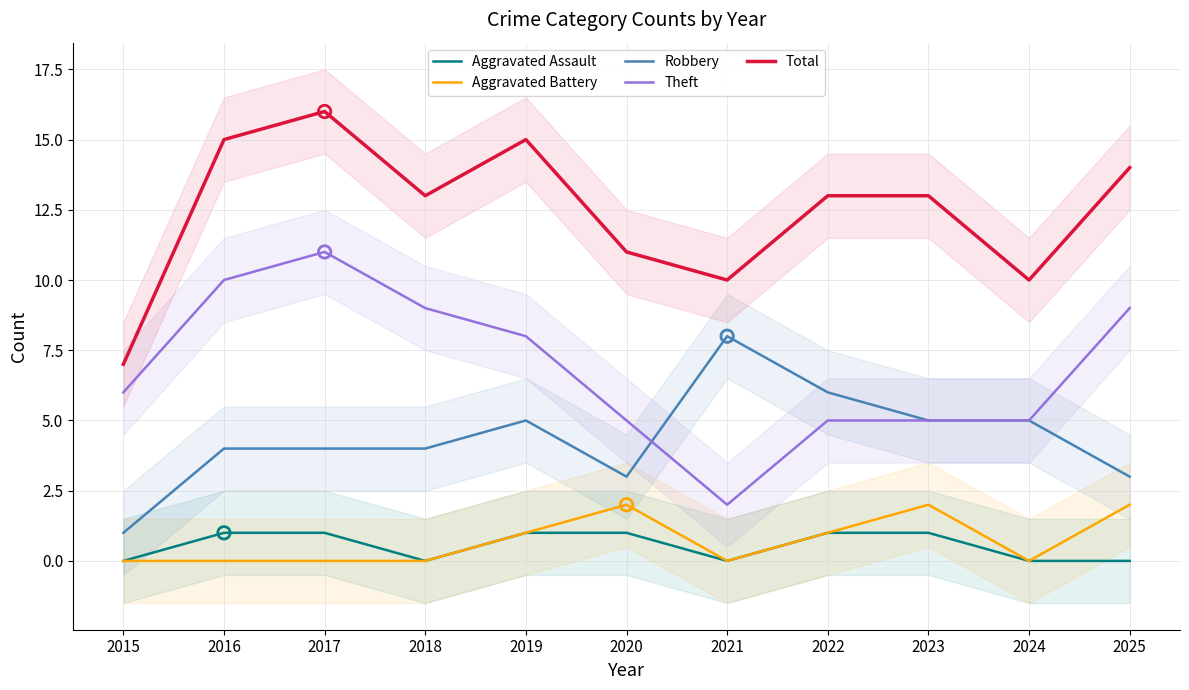

Which series contains the lowest Y value?

Aggravated Assault